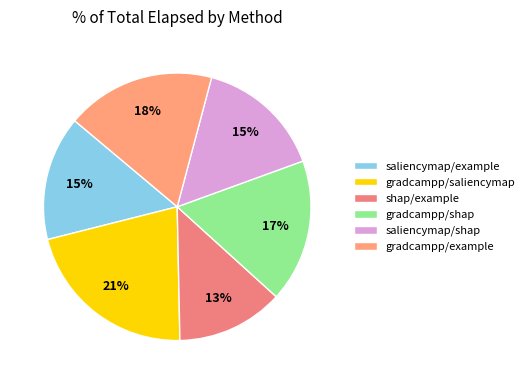

Is there a majority slice in this chart?

No